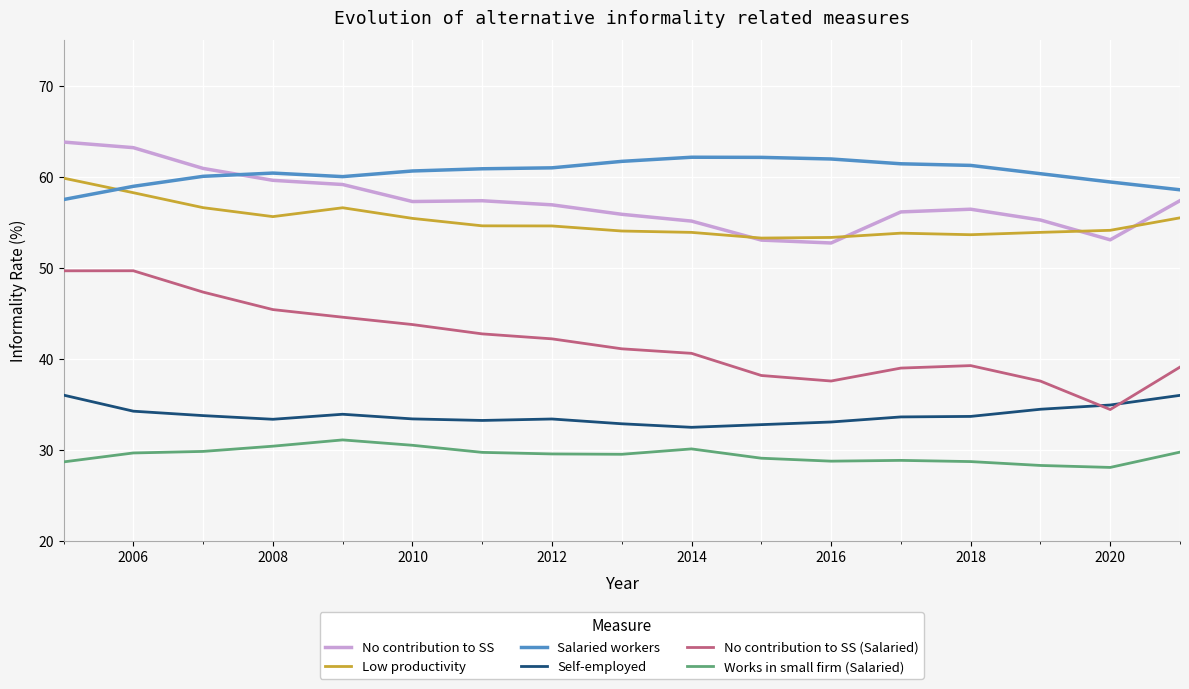

True or false: No contribution to SS and Works in small firm (Salaried) cross at least once.

False